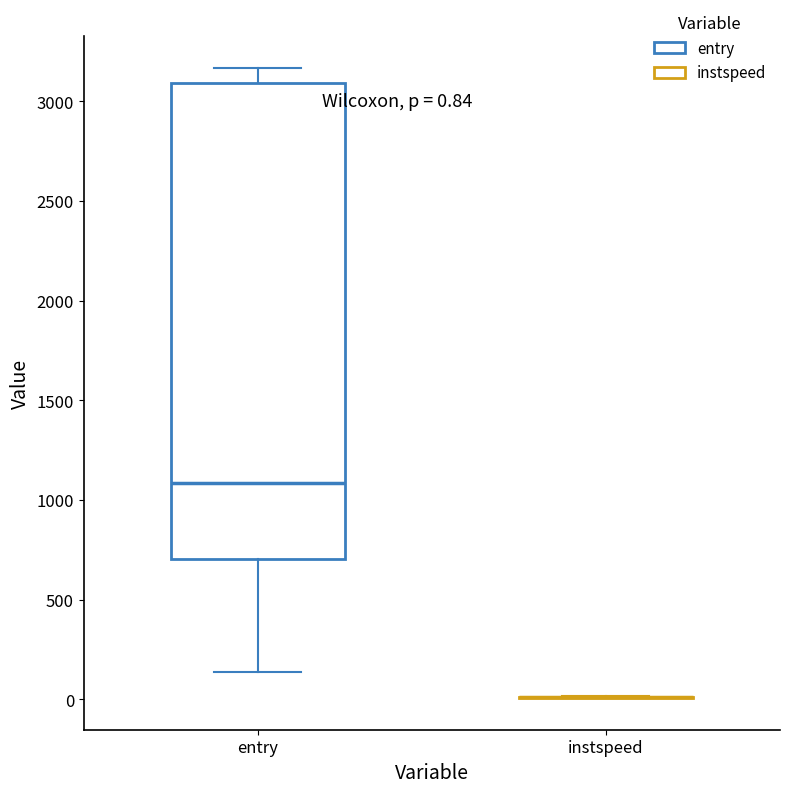

Which box is the tallest, from its lower edge to its upper edge?

entry